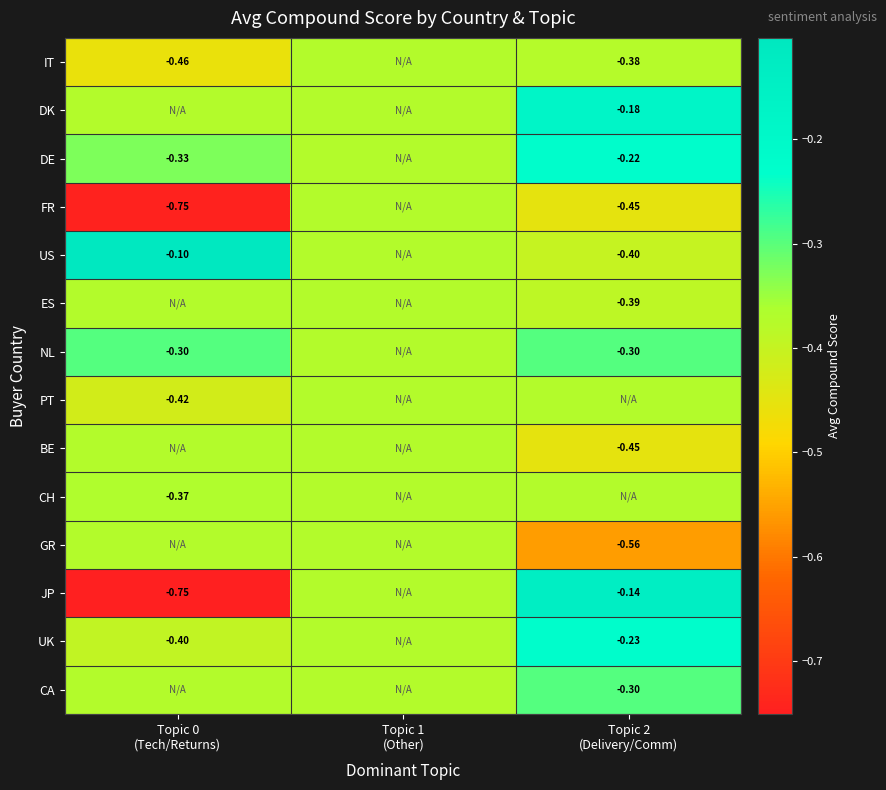

At which category is the sum across all series the highest?

Topic 2
(Delivery/Comm)